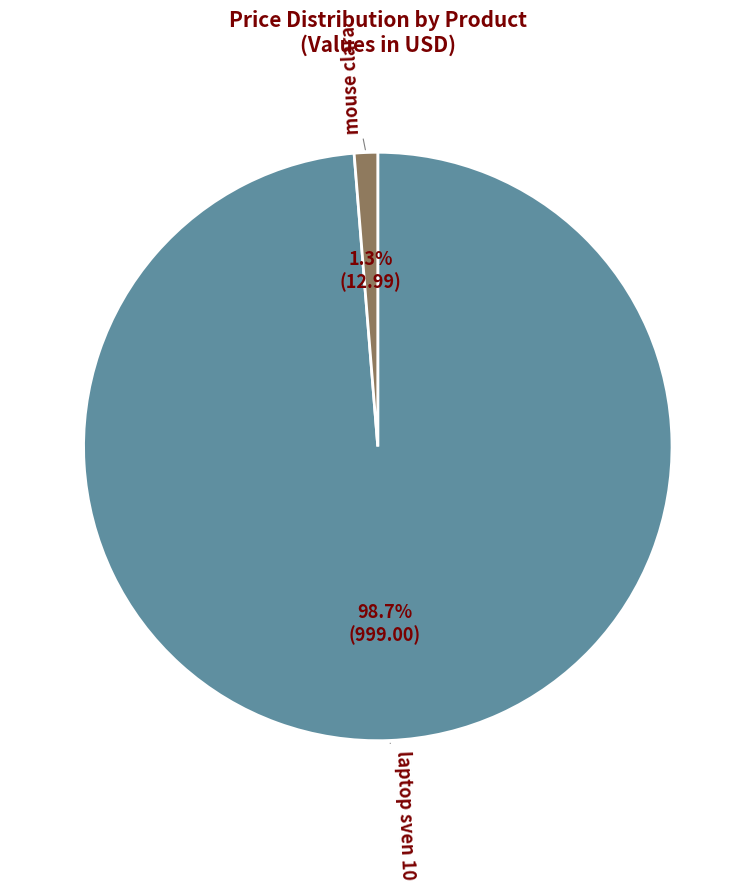

How much of the chart is everything except mouse clara?

98.7%